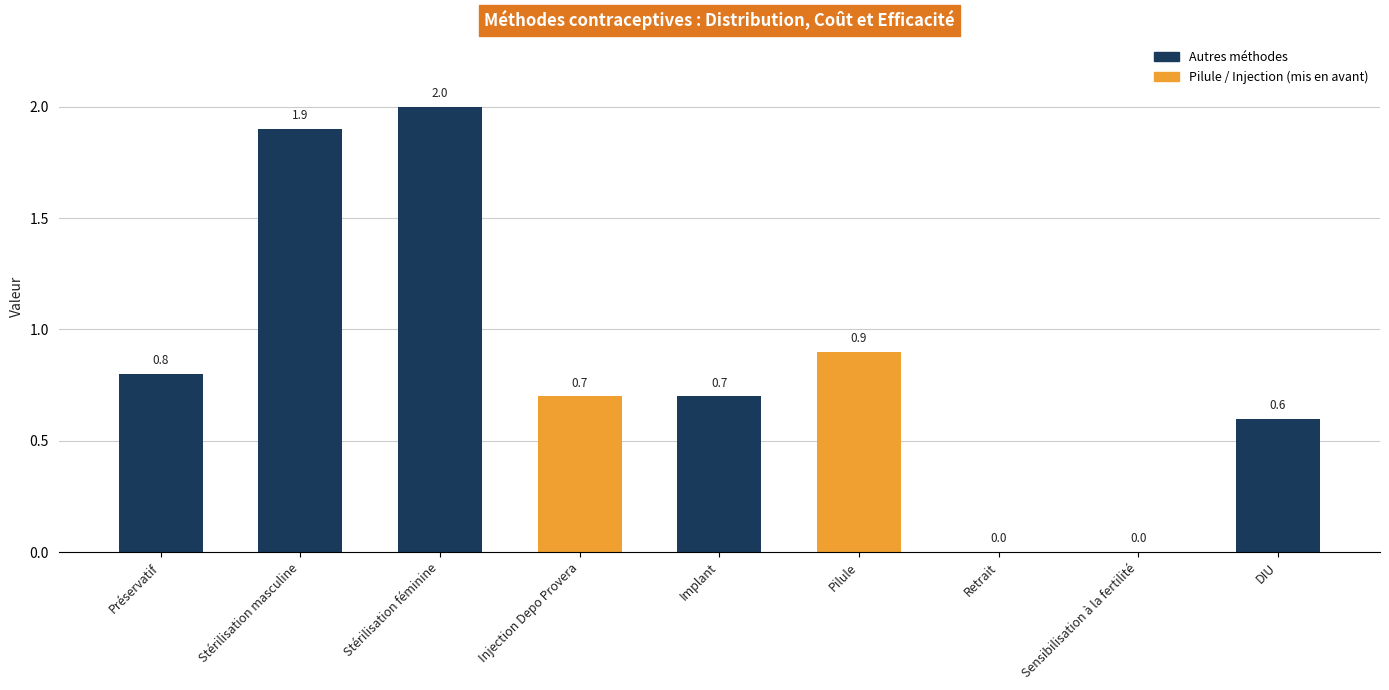

What is the maximum value shown in the chart?

2.0